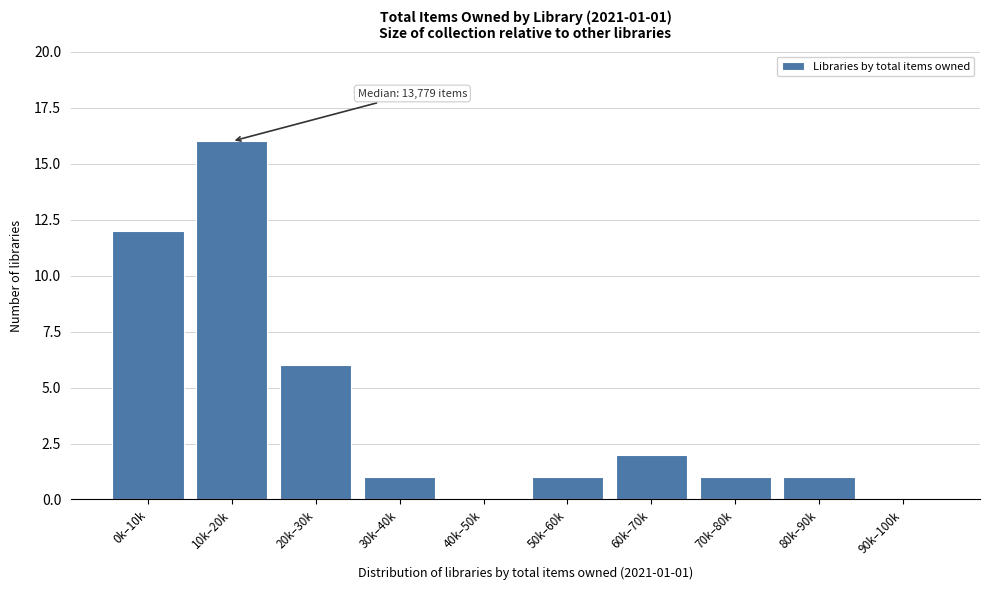

Reading left to right, extract all data points from this chart.

0k–10k=12	10k–20k=16	20k–30k=6	30k–40k=1	40k–50k=0	50k–60k=1	60k–70k=2	70k–80k=1	80k–90k=1	90k–100k=0